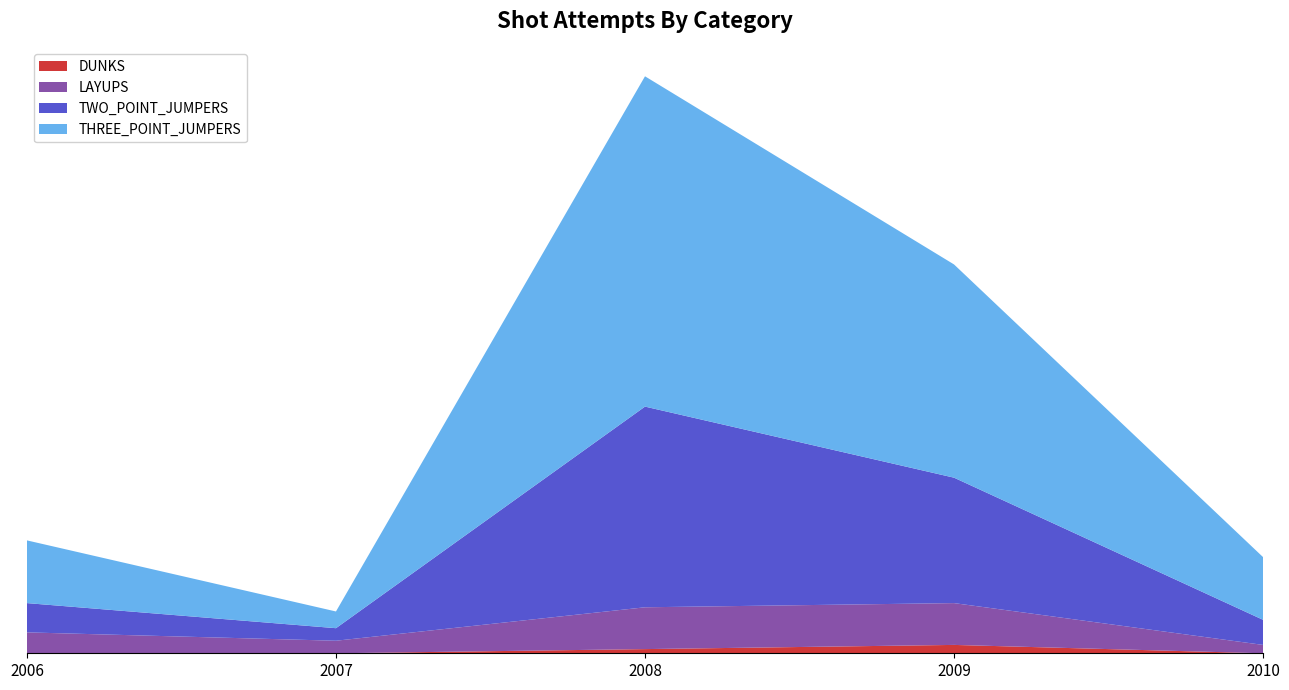

Reading left to right, what are all the values shown in this chart?

DUNKS: 2006=0	2007=0	2008=1	2009=2	2010=0
LAYUPS: 2006=5	2007=3	2008=10	2009=10	2010=2
TWO_POINT_JUMPERS: 2006=7	2007=3	2008=48	2009=30	2010=6
THREE_POINT_JUMPERS: 2006=15	2007=4	2008=79	2009=51	2010=15